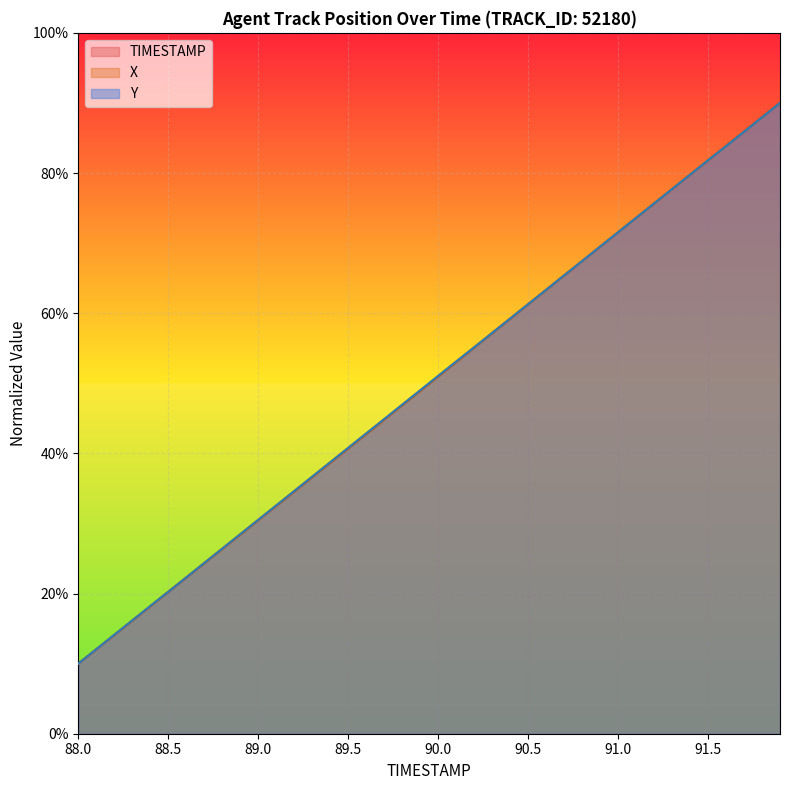

Which series changed the most between 90.7 and 91.8?

X